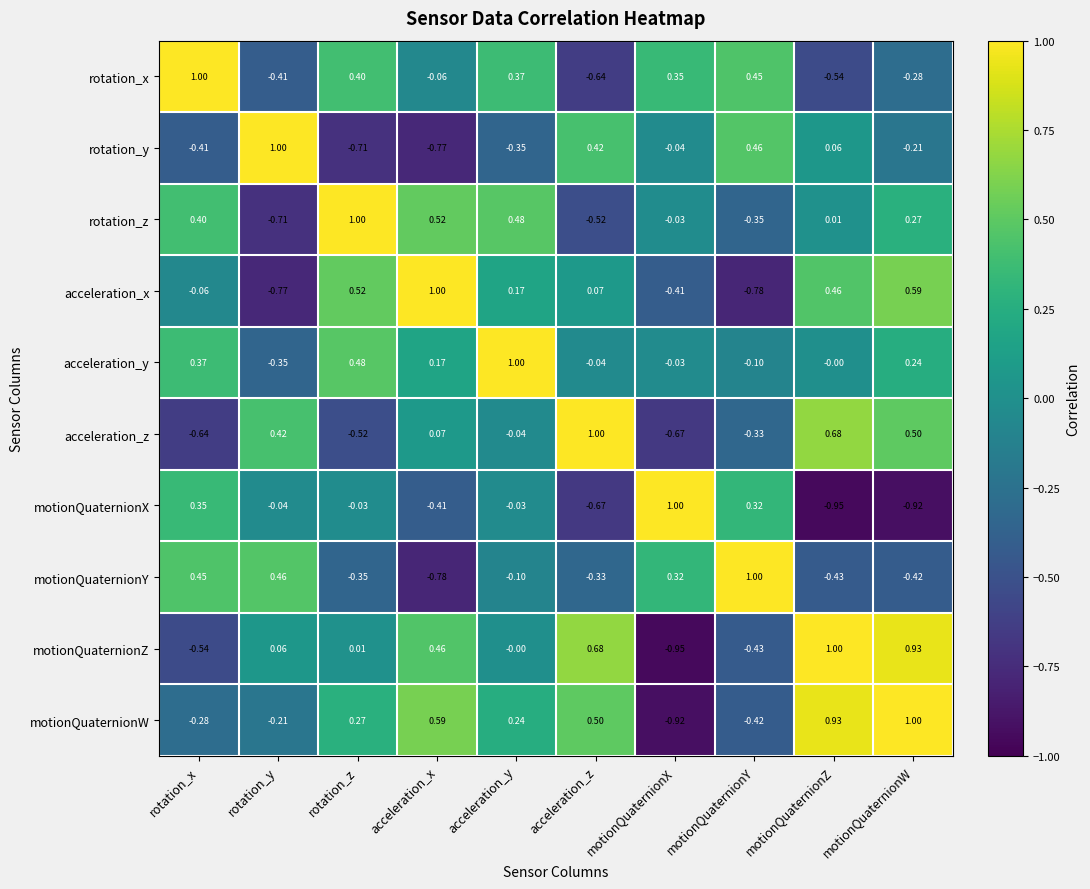

Which series has the largest total across all categories?

acceleration_y